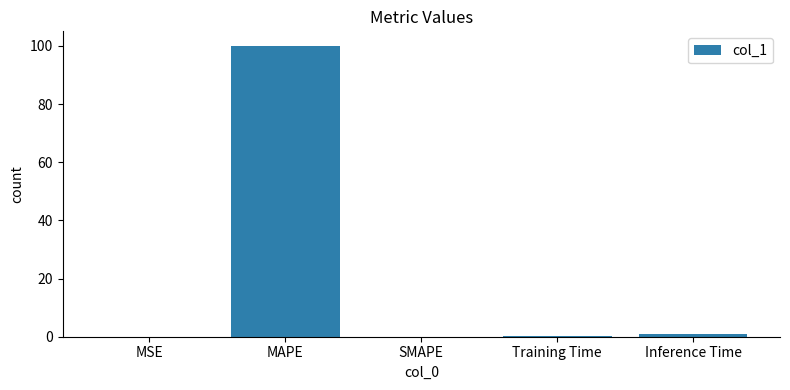

What is the average value?

20.2